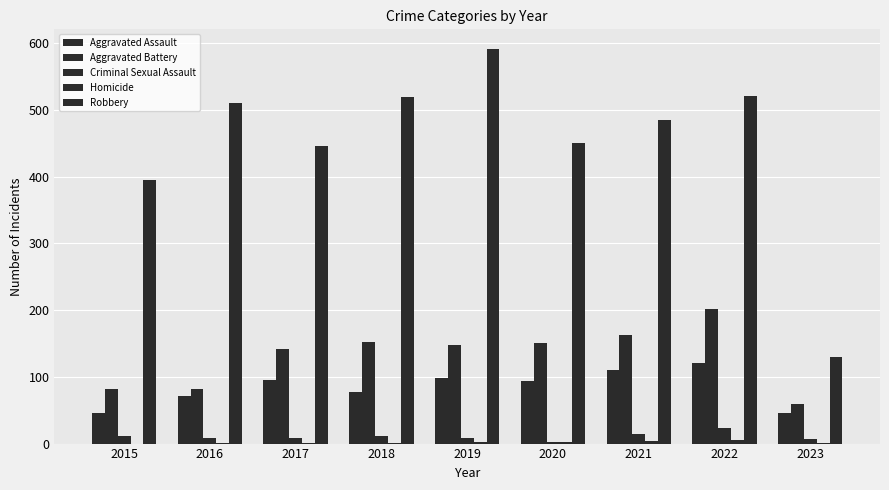

Reading left to right, list all the values displayed in this chart.

Aggravated Assault: 46	71	95	77	98	94	110	121	46
Aggravated Battery: 82	82	142	152	148	150	163	202	60
Criminal Sexual Assault: 12	8	8	11	8	3	14	24	7
Homicide: 0	1	1	1	2	3	4	5	1
Robbery: 395	510	446	519	591	450	484	521	129